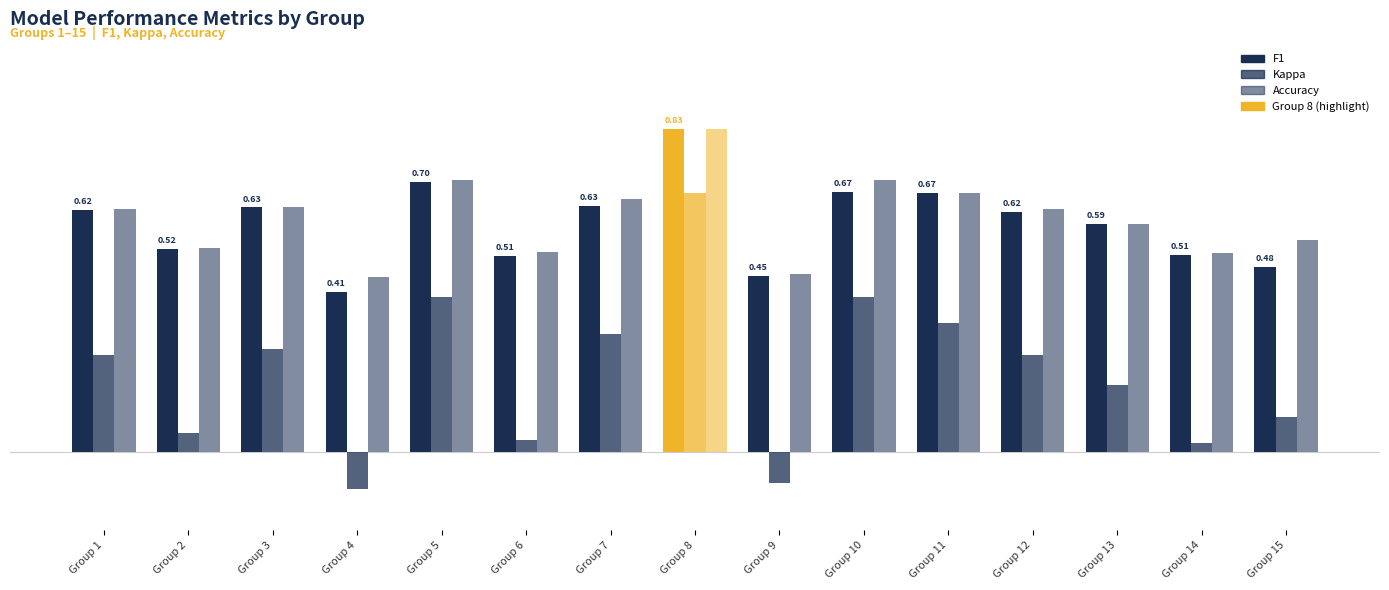

Which category has the highest value in the Kappa series?

Group 8